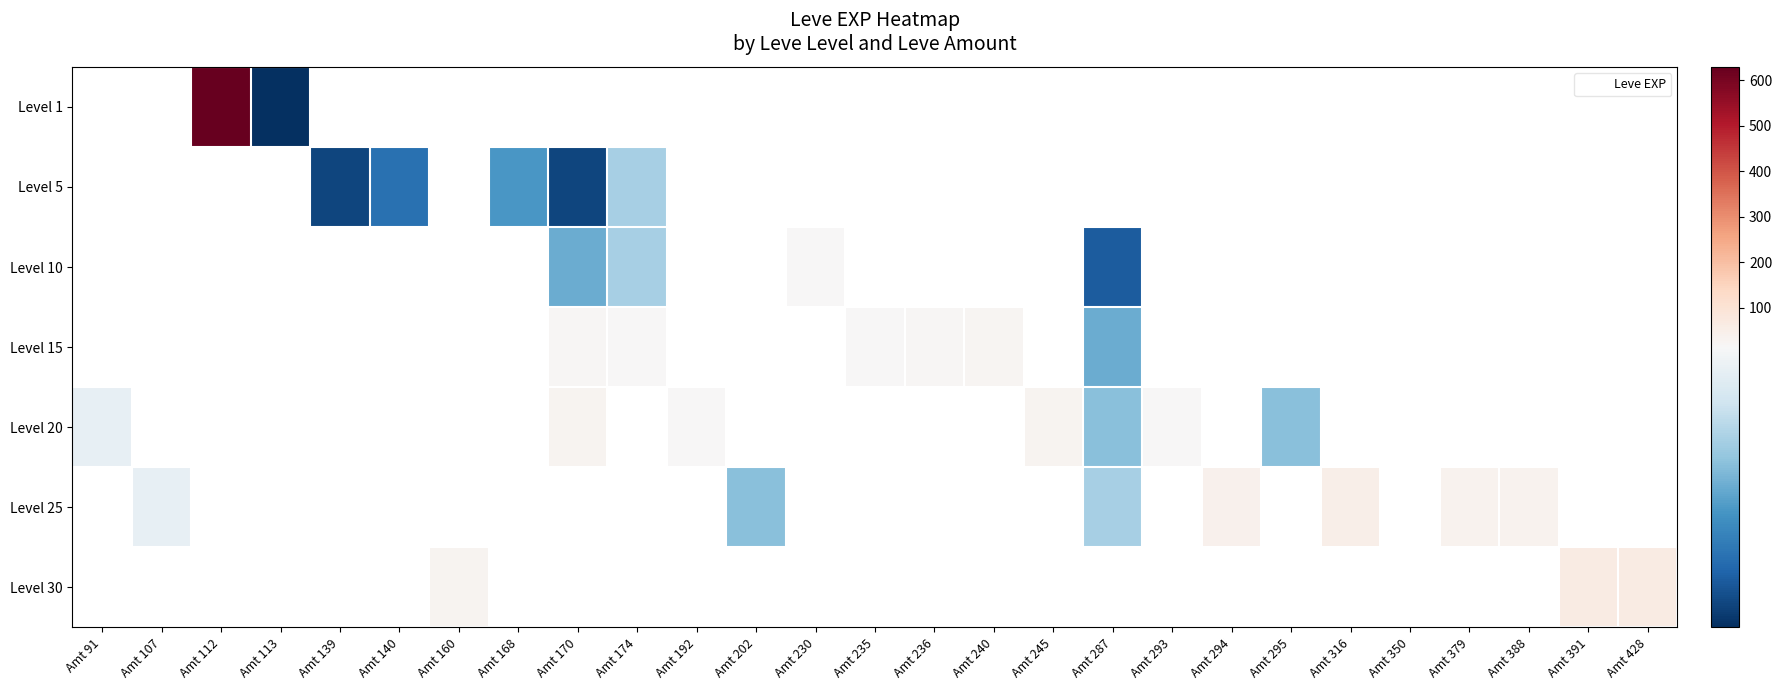

What is the approximate value of Level 15 at Amt 170?

18.0